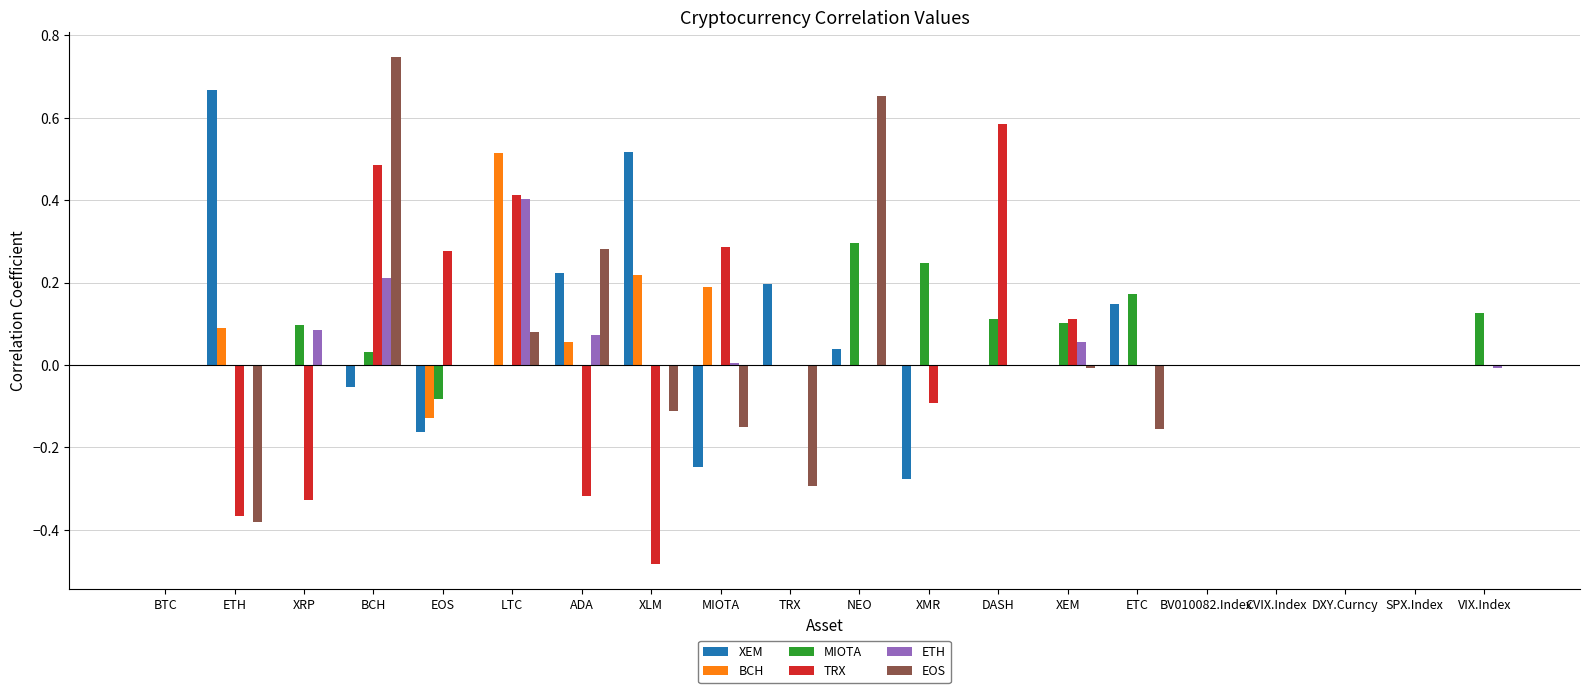

The EOS series shows 0.7 at BV010082.Index. True or false?

False